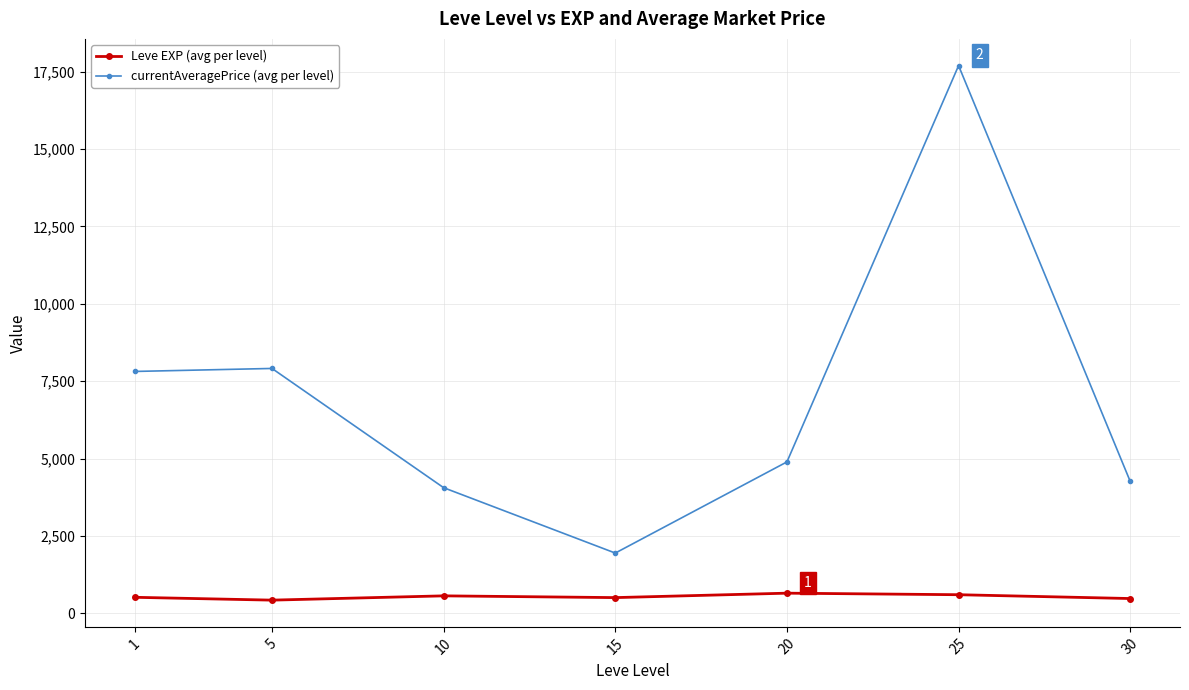

What is the value of the Leve EXP (avg per level) point at the 5th from the left?

653.3